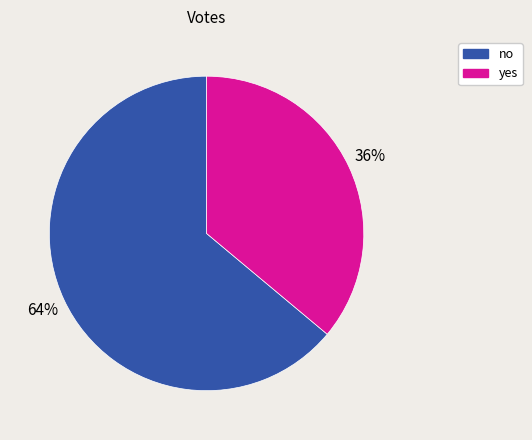

Rank the categories by value from highest to lowest.

no, yes